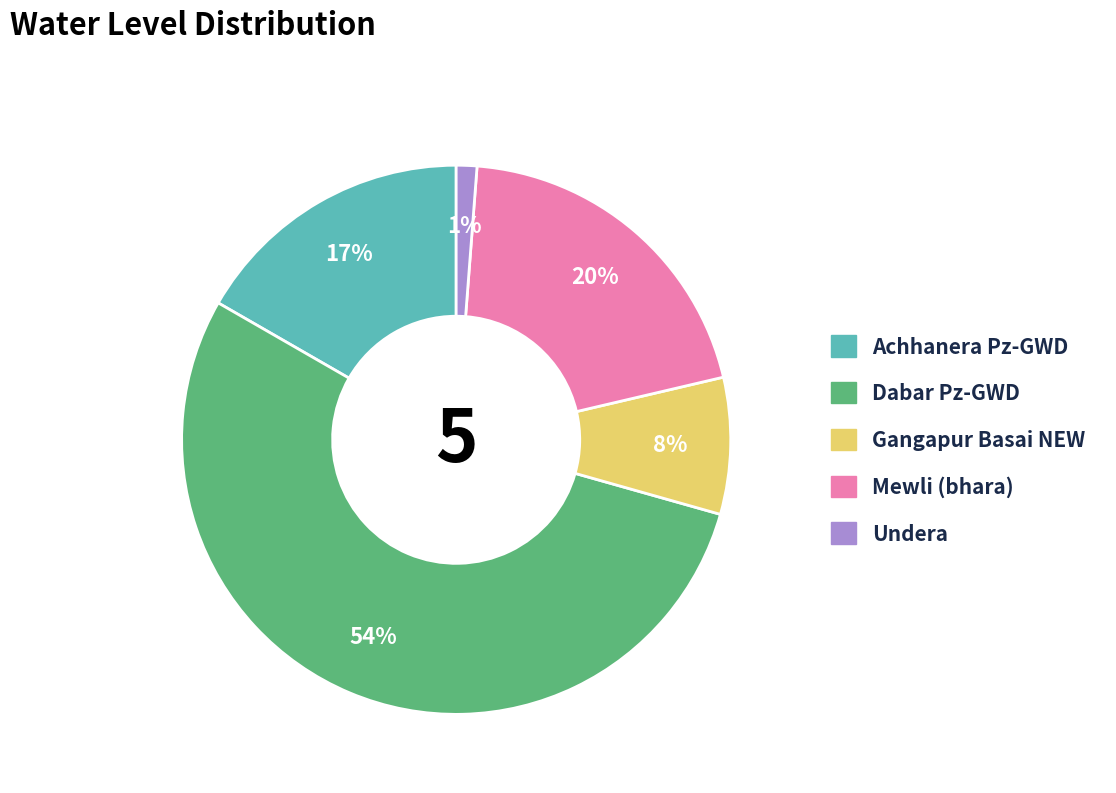

True or false: Achhanera Pz-GWD accounts for 17% of the total.

True